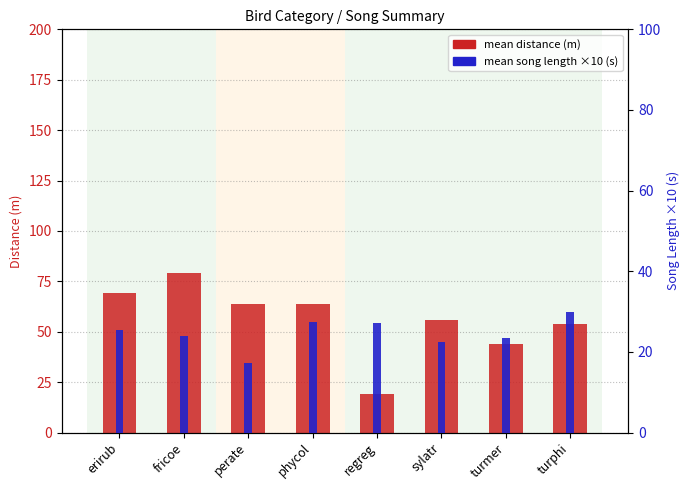

Rank the series by their average value, from highest to lowest.

mean distance (m), mean song length (×10)